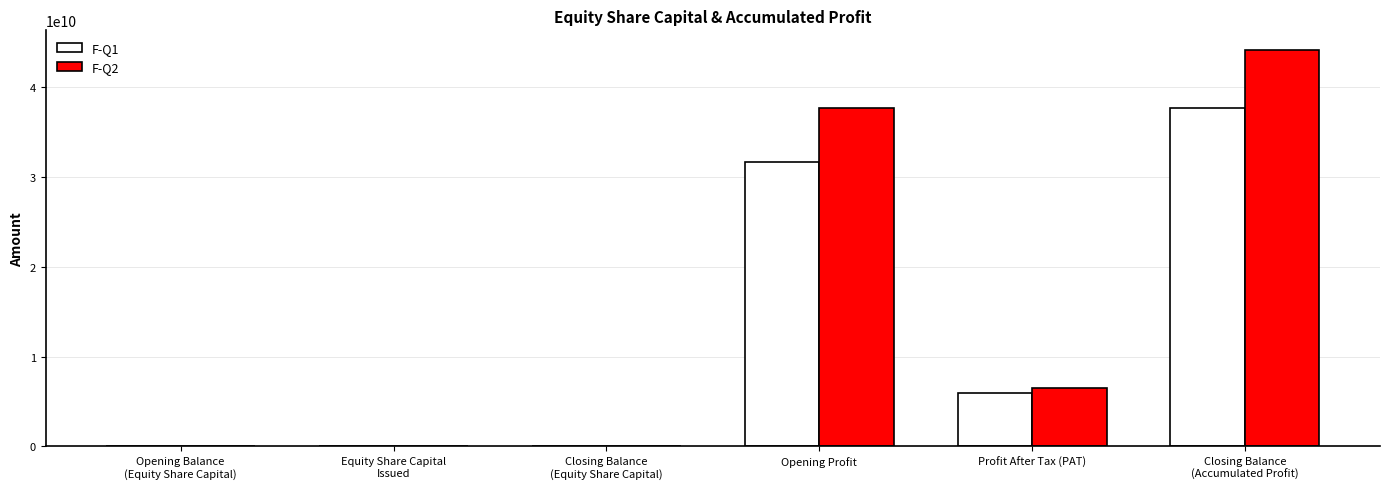

True or false: F-Q1 has a value of 31571093774.0 at Opening Profit.

True